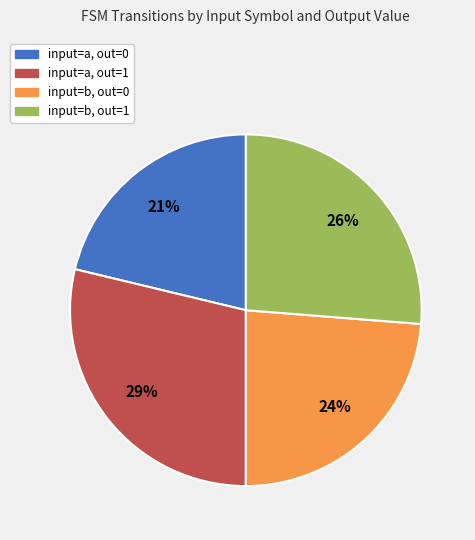

To the nearest percent, what is the average slice percentage?

25%